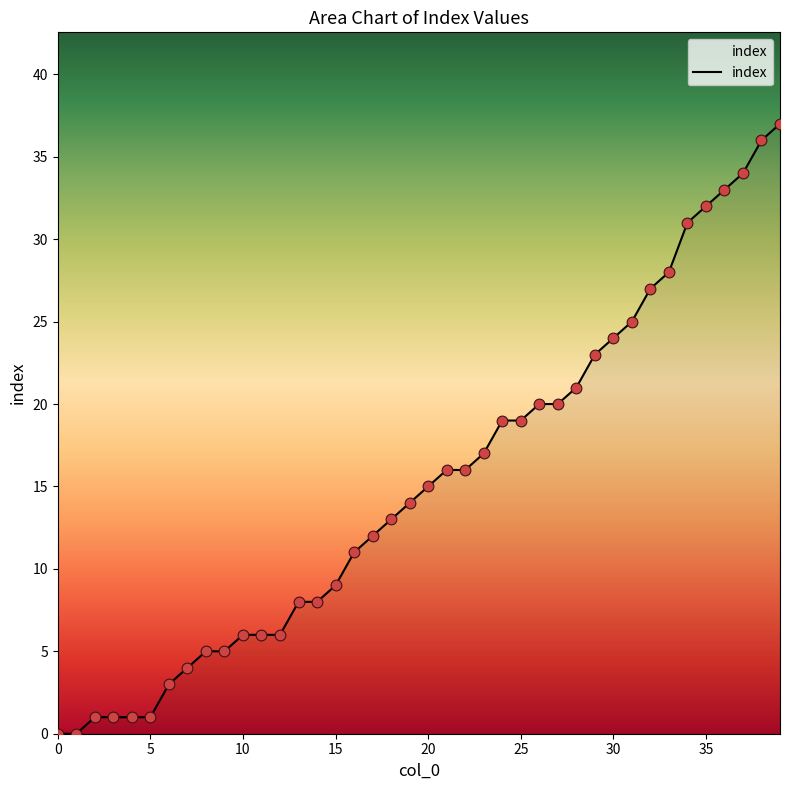

What is the greatest value displayed?

37